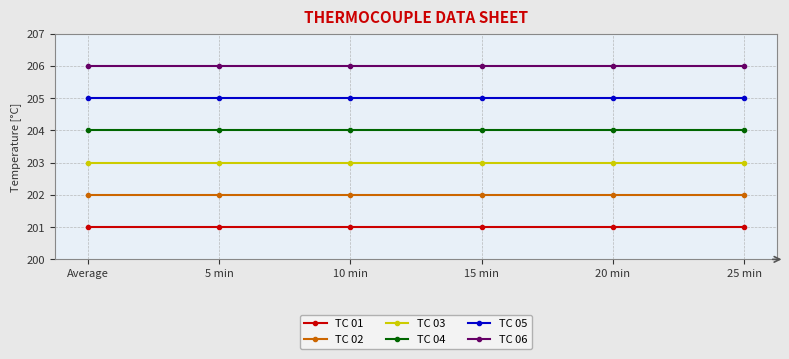

At how many categories does at least one series exceed 205?

6